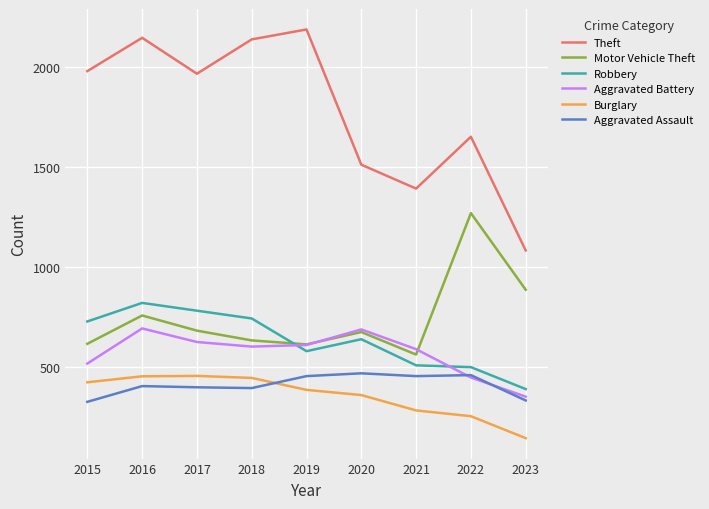

What is the difference between the highest and lowest values at 2021?

1112